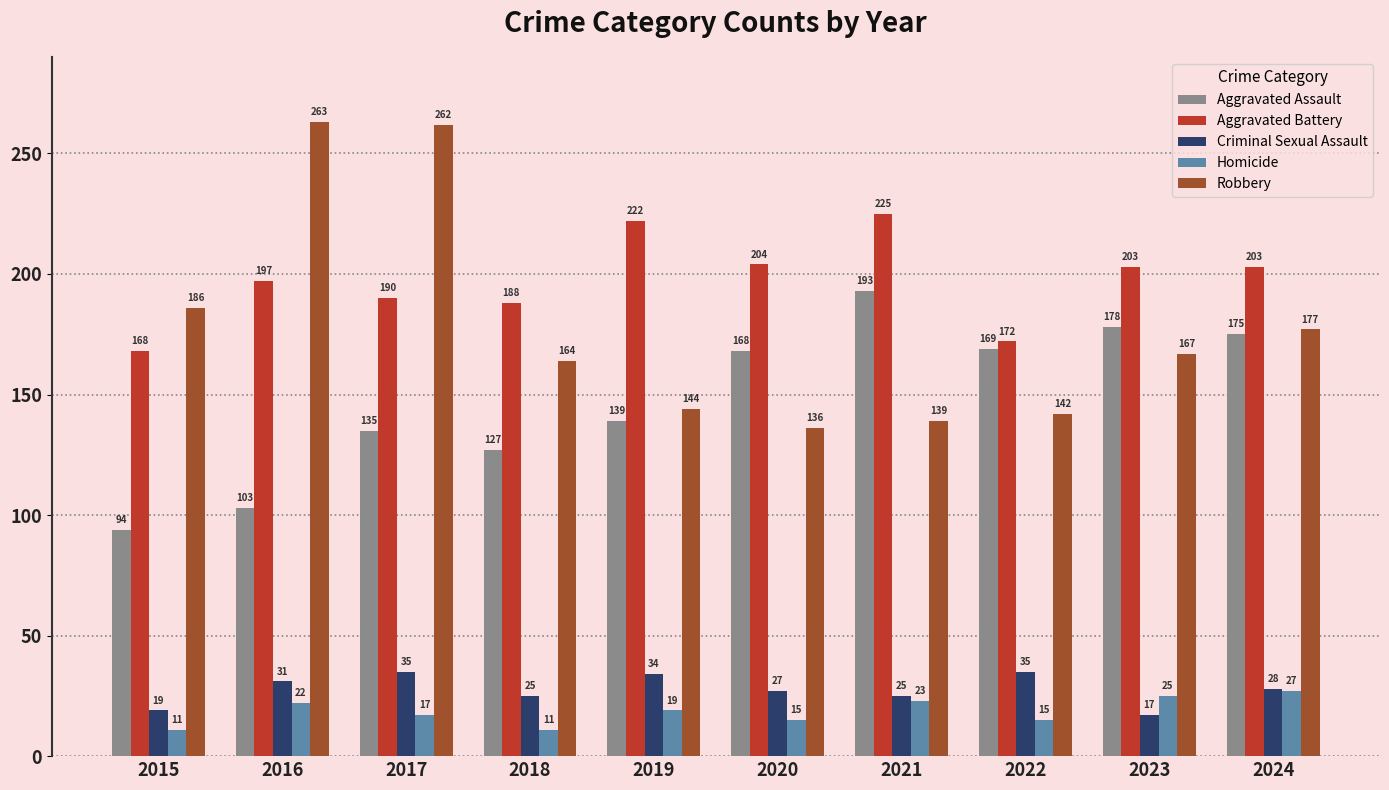

What is the average value of the Aggravated Battery series?

197